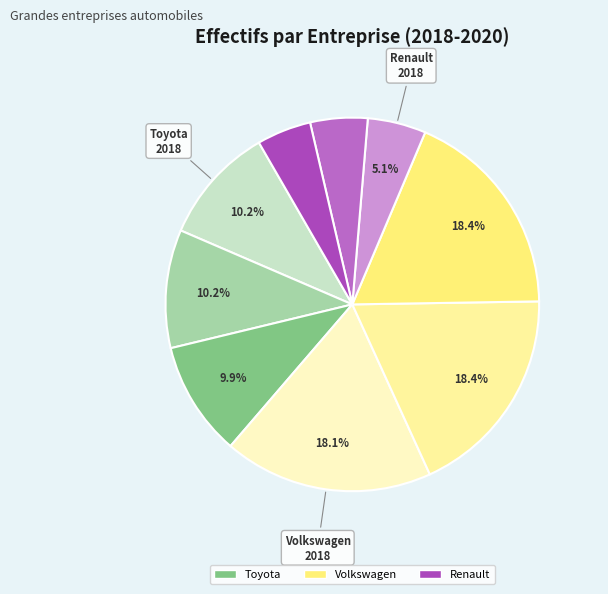

Which category has the smallest portion of the pie?

Renault 2020